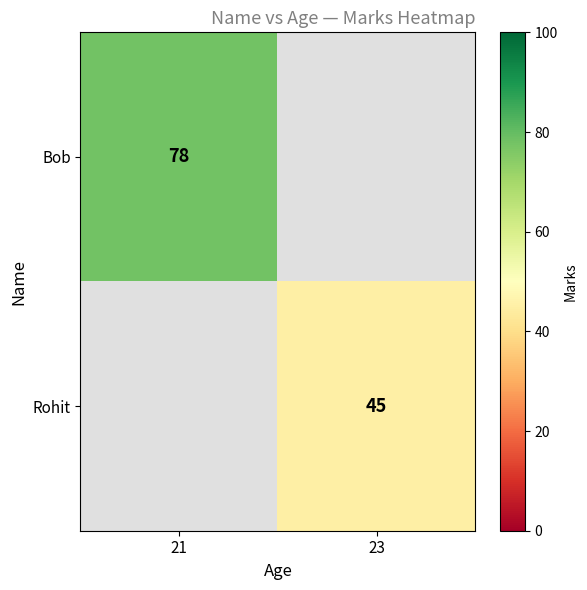

Is the value of Rohit at 23 greater than the value of Bob at 21?

No